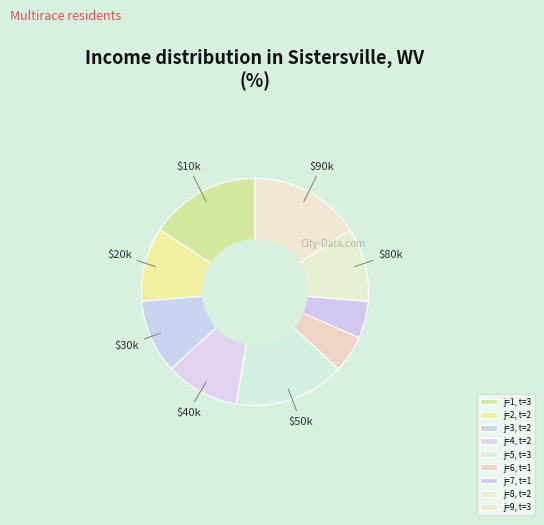

How many slices are in this pie chart?

9